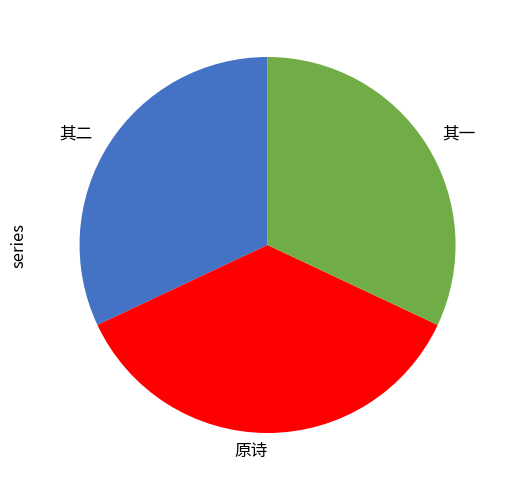

Is the sum of 其二 and 其一 greater than half?

Yes